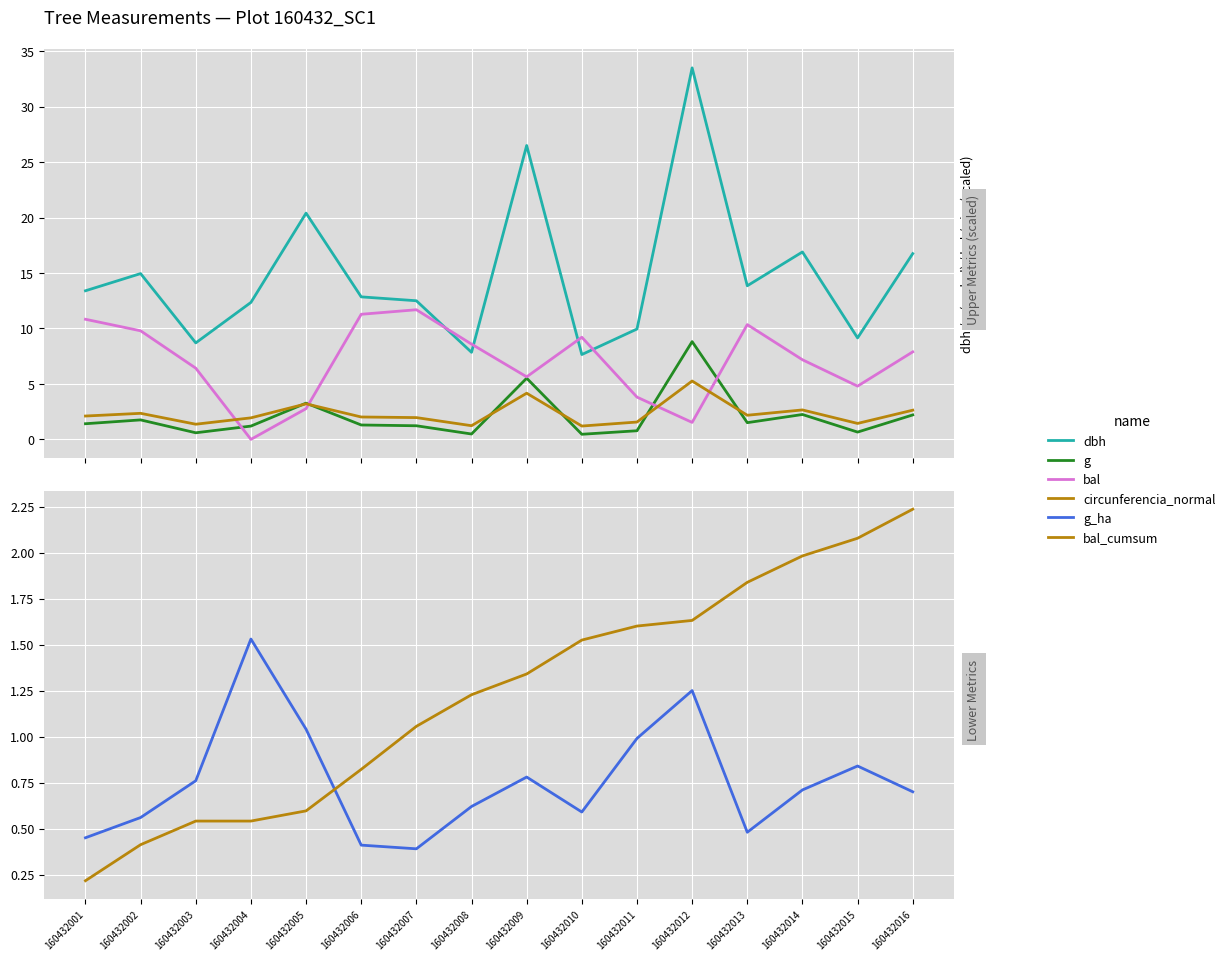

What is the difference between the highest and lowest values at 160432009?

25.7